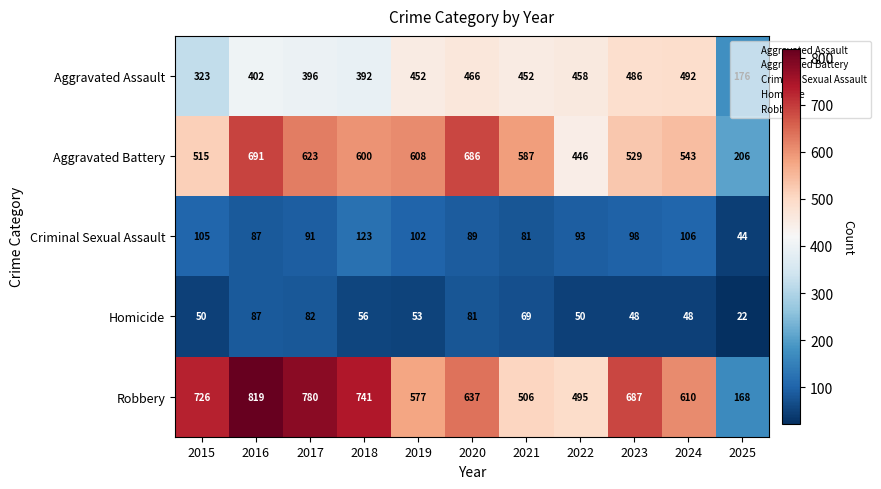

Rank the series by their maximum value, from lowest to highest.

Homicide, Criminal Sexual Assault, Aggravated Assault, Aggravated Battery, Robbery